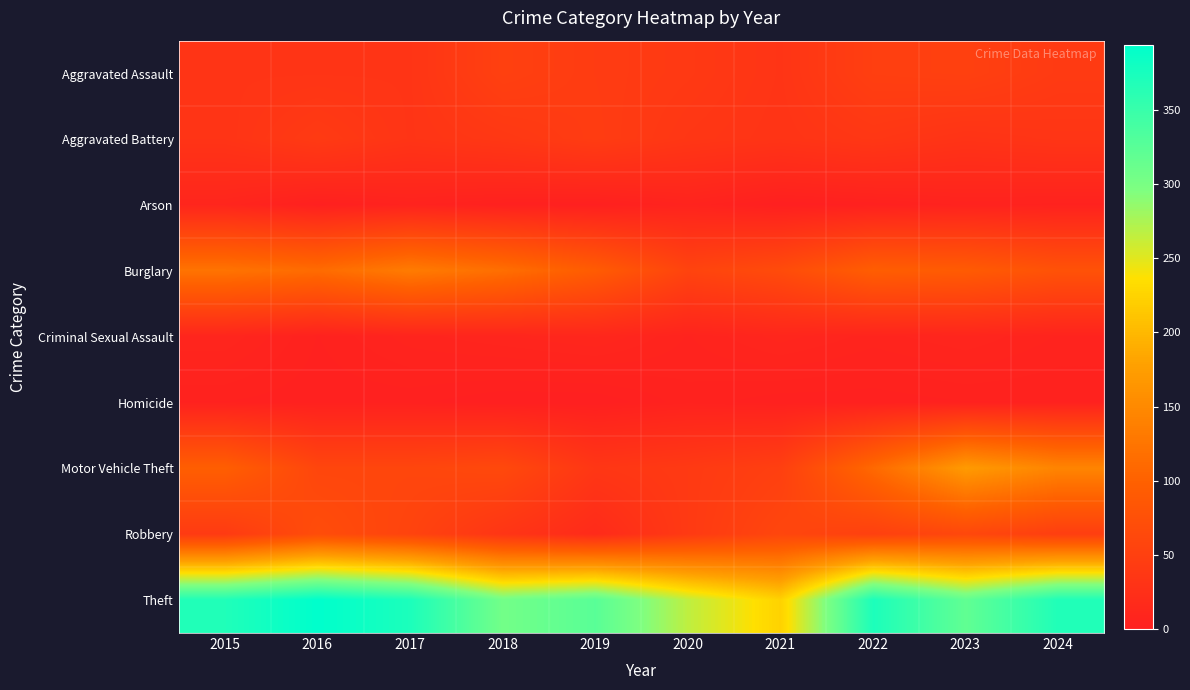

Which category has the highest value across all series?

2016